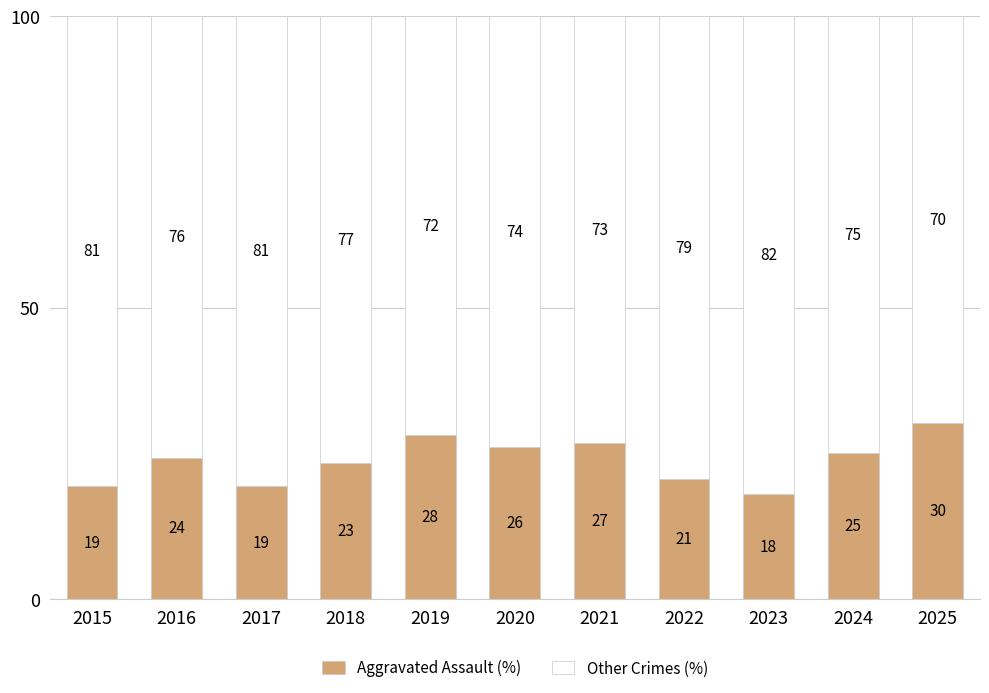

At which label does Aggravated Assault (%) reach its minimum?

2023